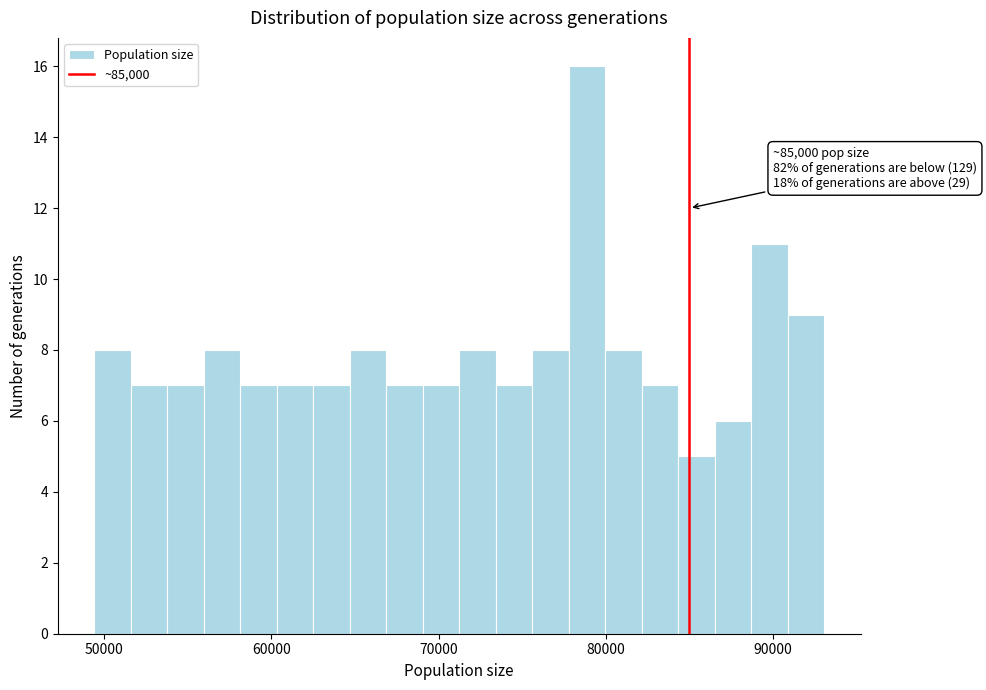

Read against the x-axis, roughly where is the centre of the tallest bar?

79000